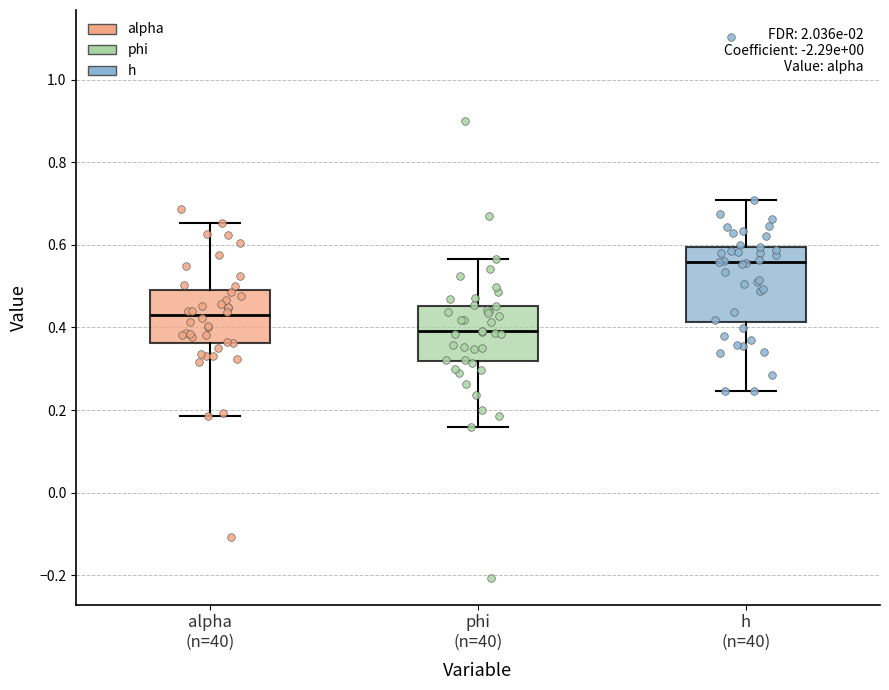

Comparing the boxes themselves (not the whiskers), which one is the tallest?

h (n=40)